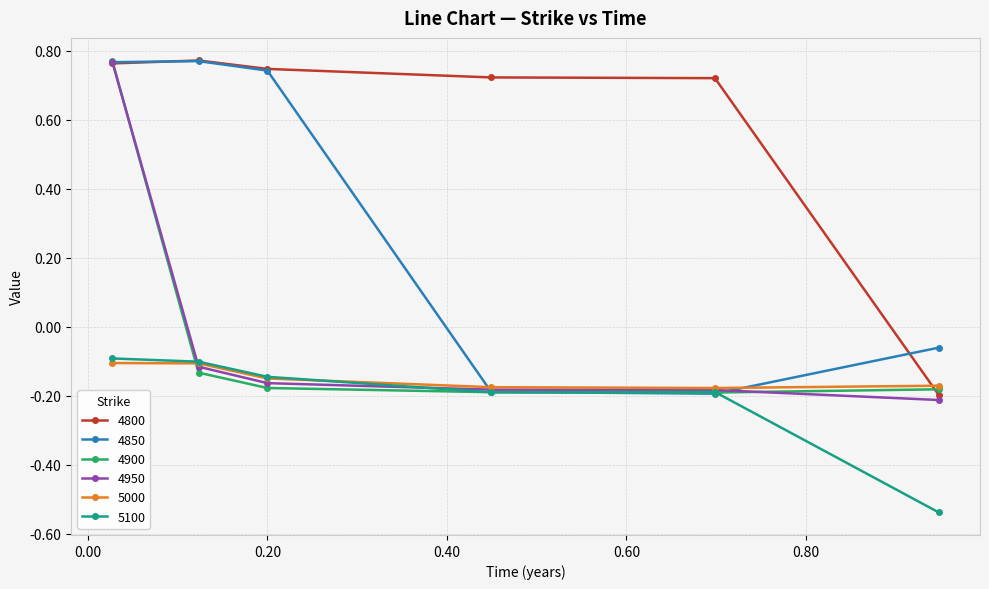

How many intersections are there between 4900 and 4850?

3